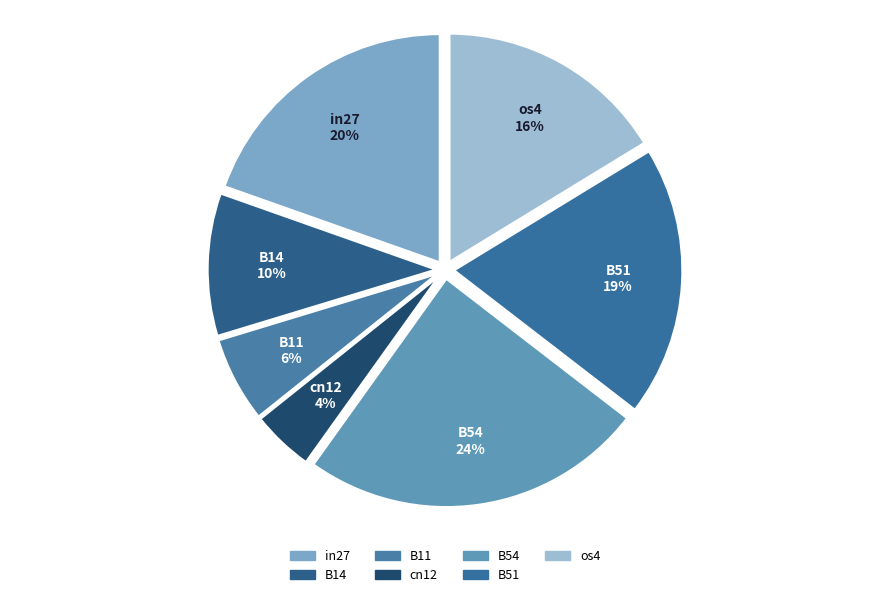

Which slice is the smallest?

cn12